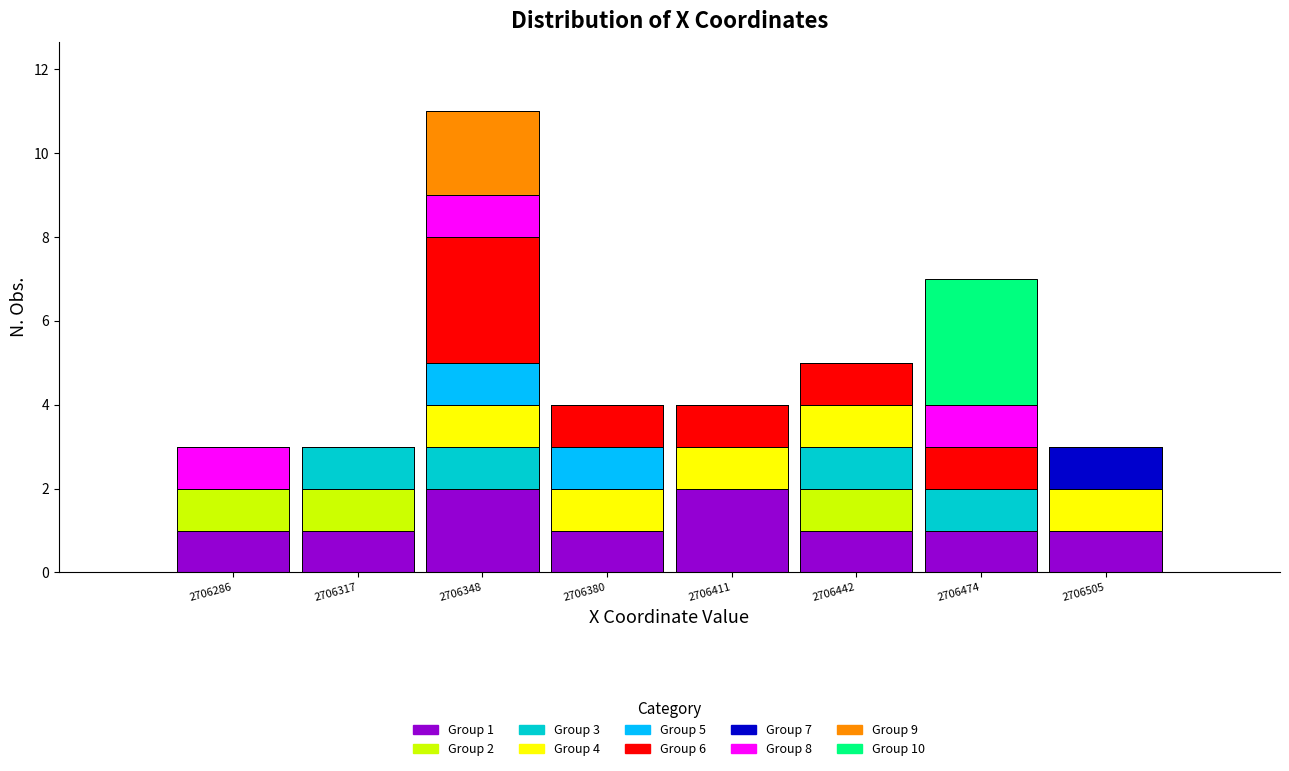

Which range on the x-axis has the tallest stacked bar (by total height)?

2706335 to 2706365